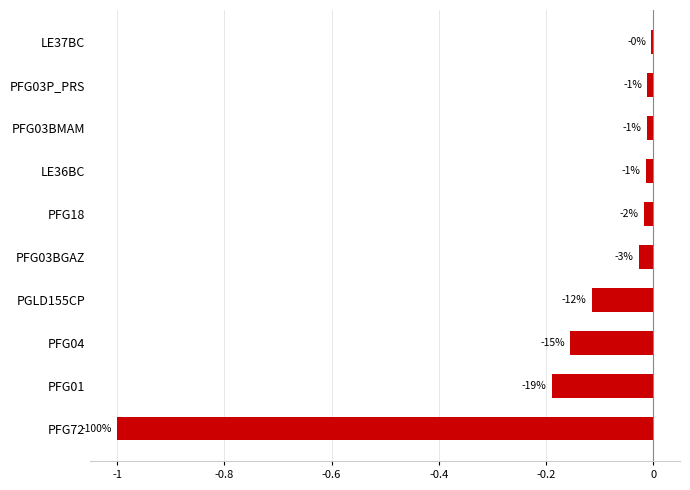

Are the bars horizontal?

Yes